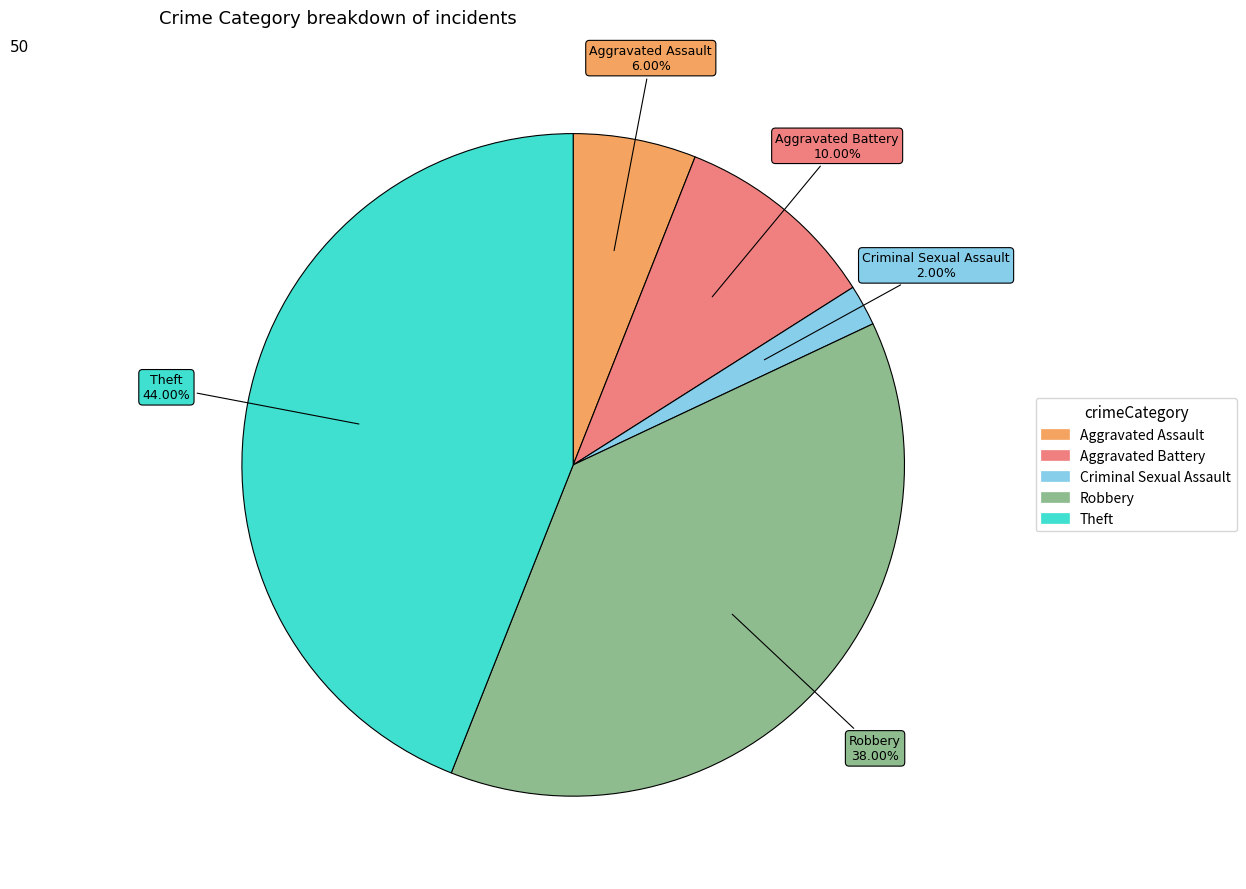

True or false: Criminal Sexual Assault accounts for 8% of the total.

False